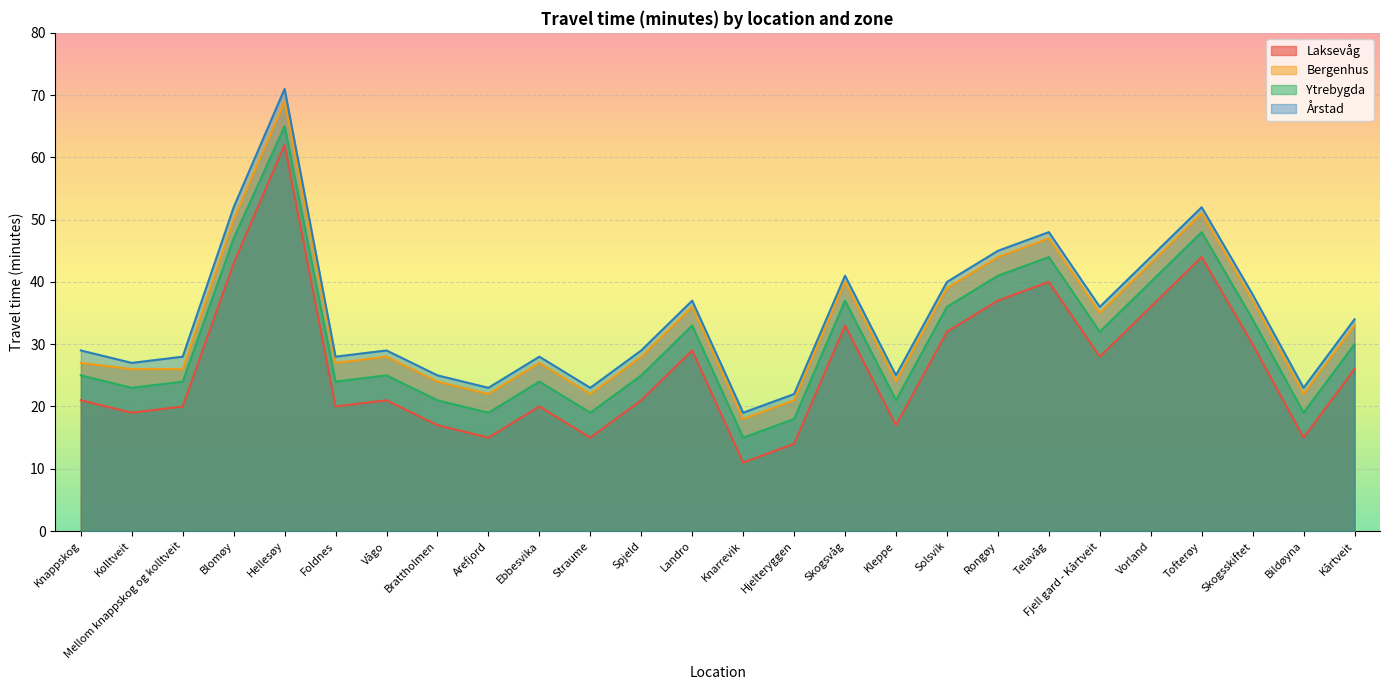

True or false: Årstad has a value of 47 at Vågo.

False